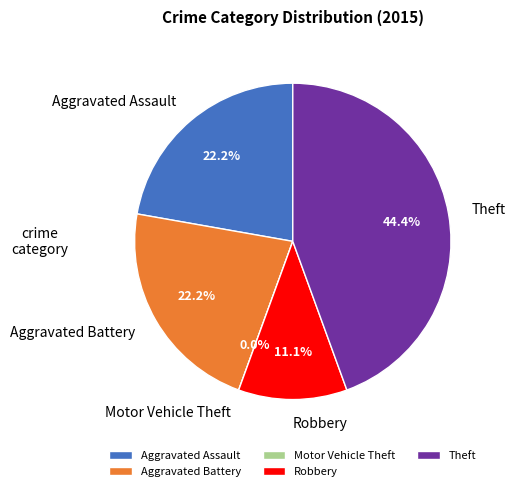

Approximately how many times larger is the value at Robbery compared to Aggravated Battery?

0.5